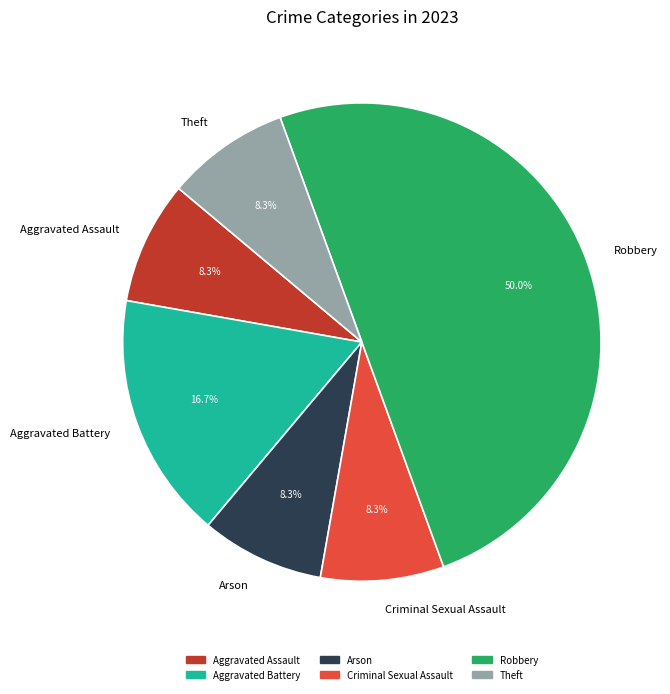

The Aggravated Assault slice represents 1% of the pie. True or false?

False